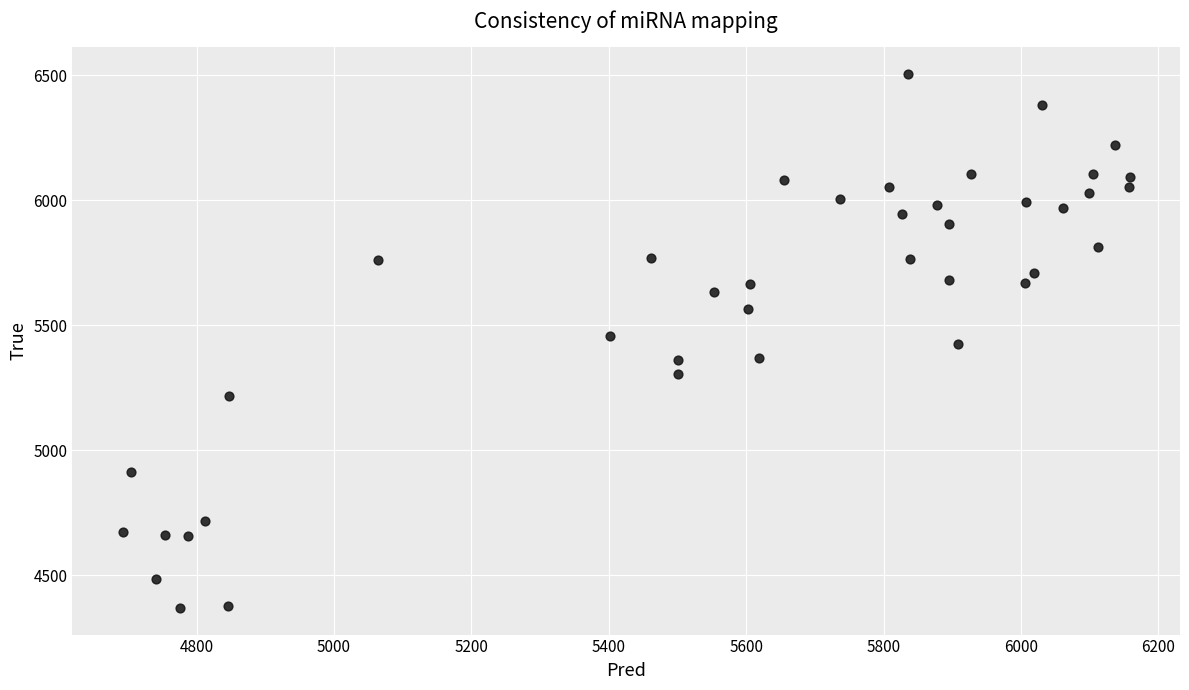

What is the range of Y values (max minus min)?

2136